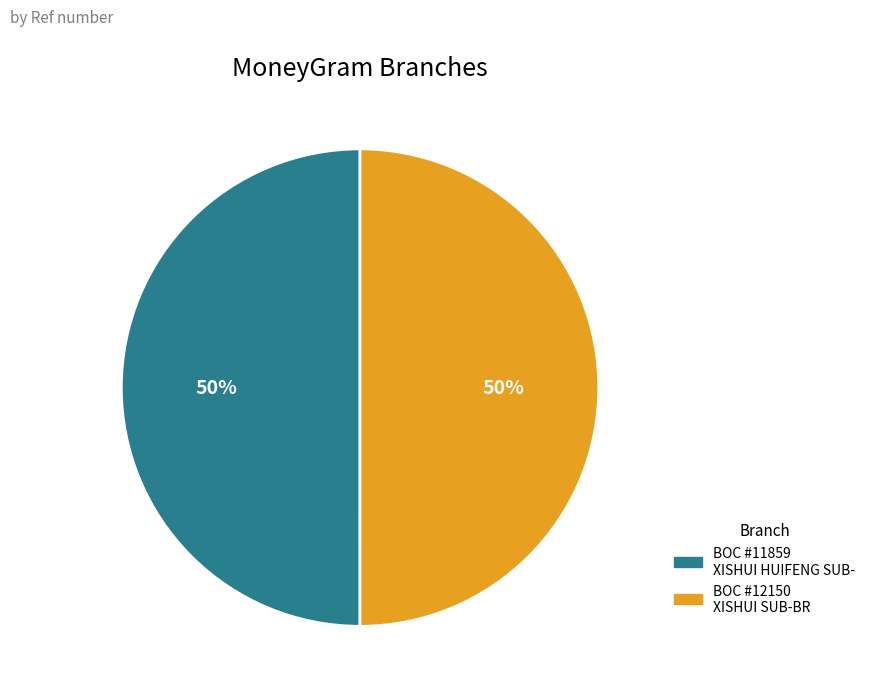

Is it true that BOC #11859 XISHUI HUIFENG SUB- is 50% of the pie?

True